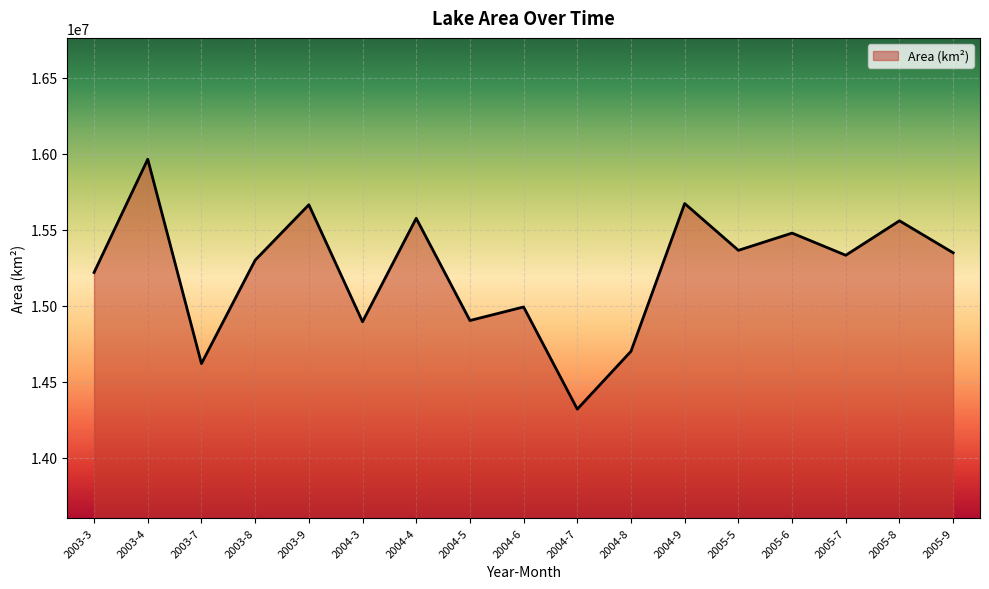

Is it true that the value at 2005-8 is 15560100?

True